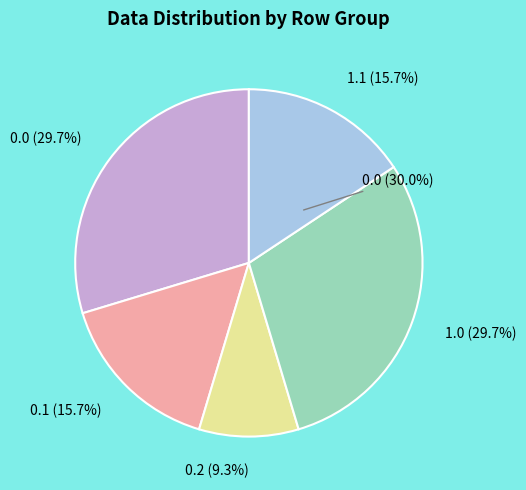

To the nearest percent, what percentage of the pie is Row 0.2?

9%